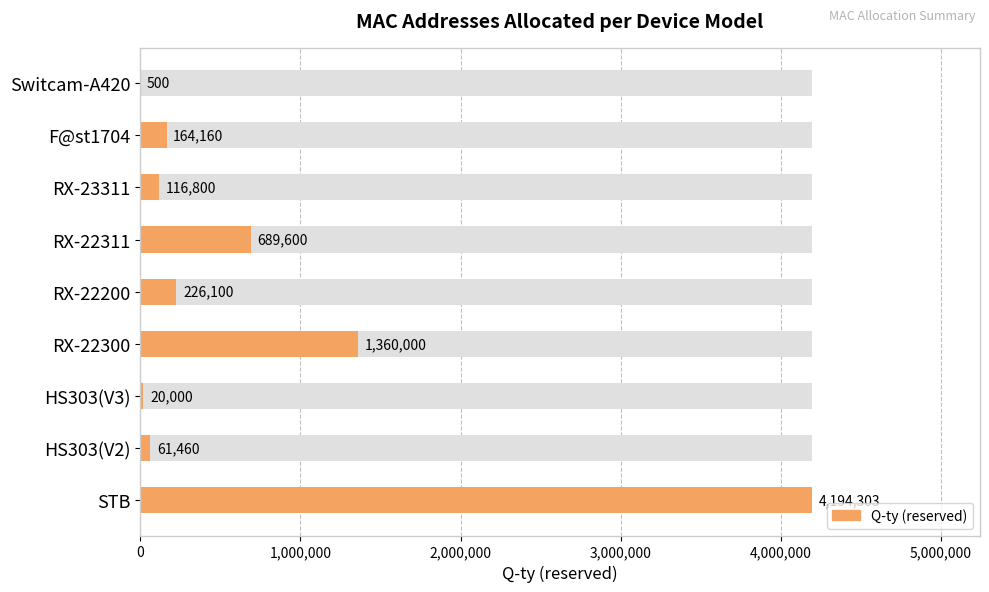

Between HS303(V3) and RX-22311, which is larger?

RX-22311